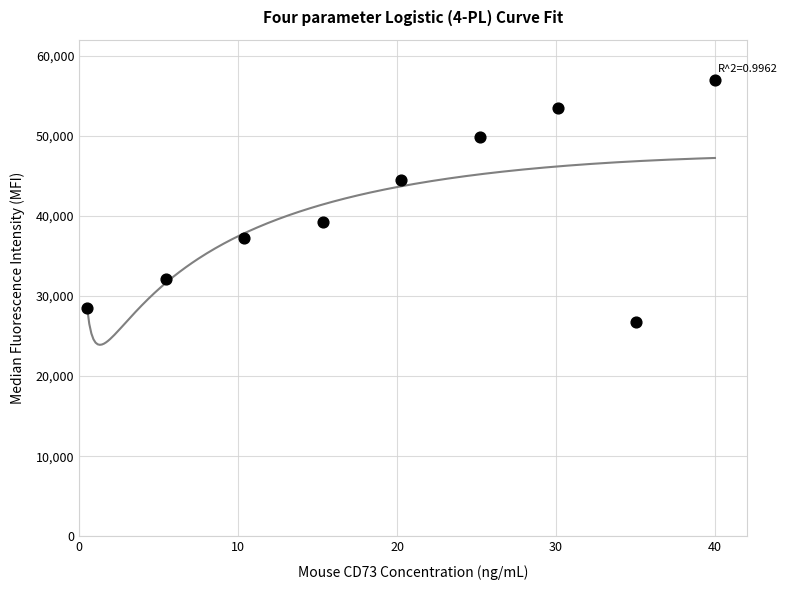

What is the average X value?

20.2